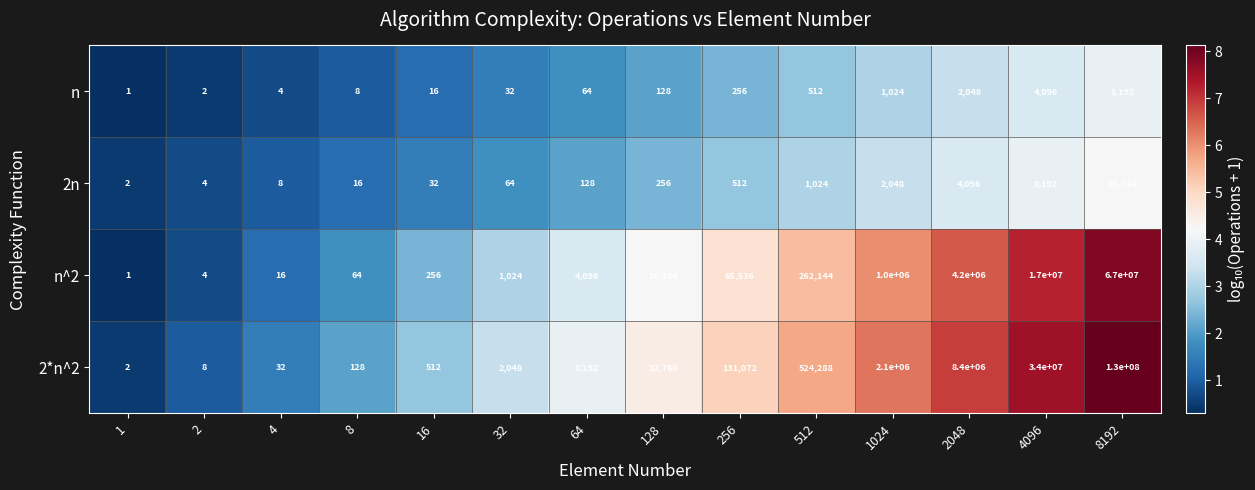

The value of 2n at 32 is 31. True or false?

False